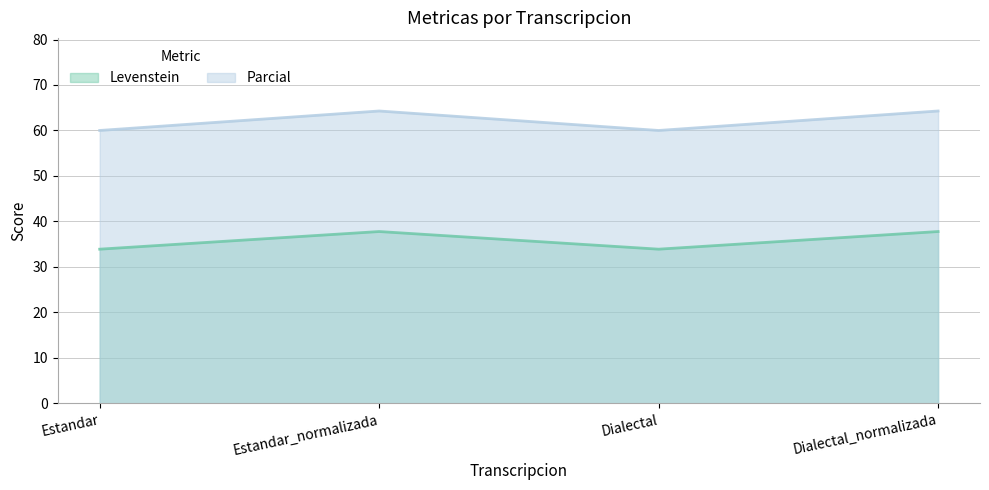

Which series changed the most between Estandar_normalizada and Dialectal_normalizada?

Levenstein